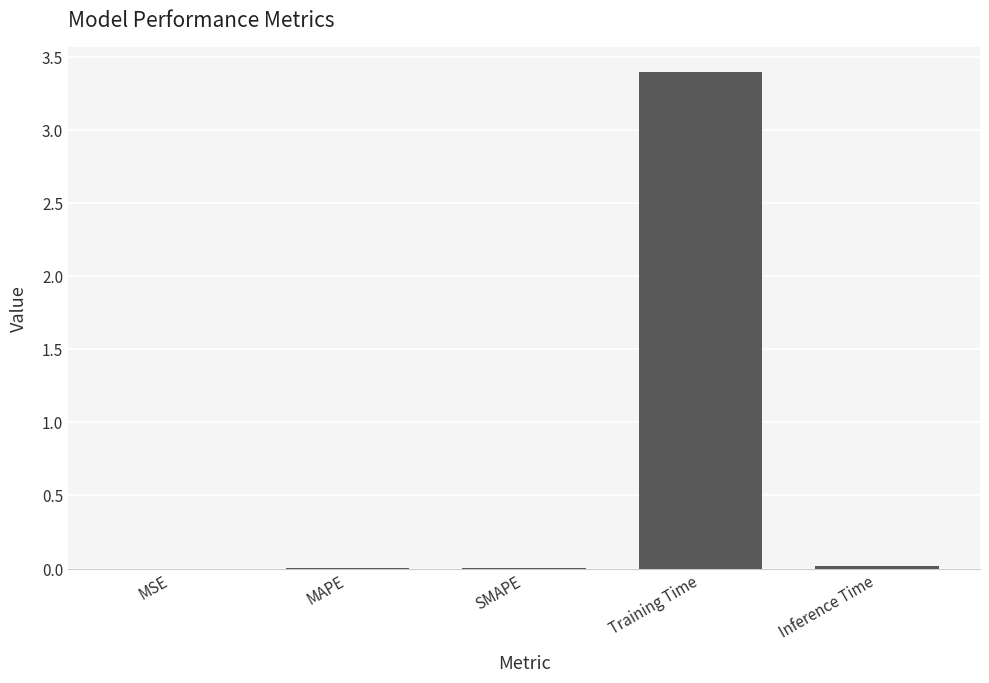

Between Training Time and Inference Time, which is larger?

Training Time